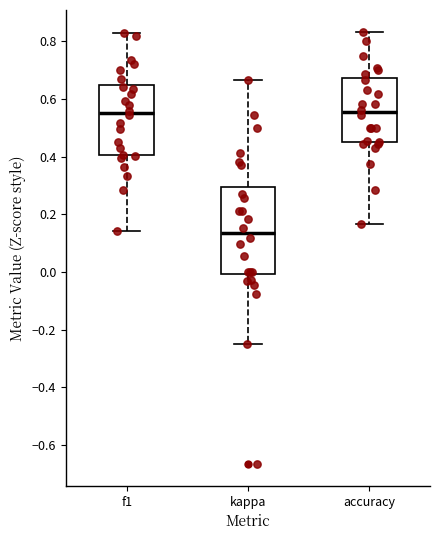

Where is the lower edge of the box for kappa on the y-axis? The values are not printed on the chart, so give them approximately, as read against the axis.

0.00